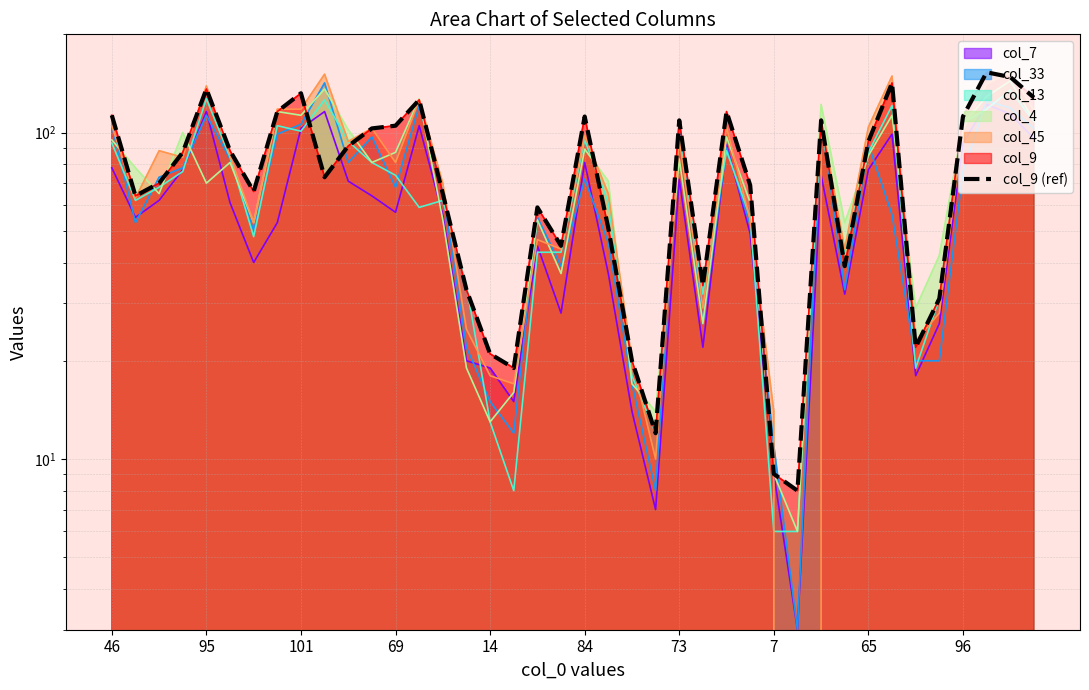

The value at 27 is 35. True or false?

False